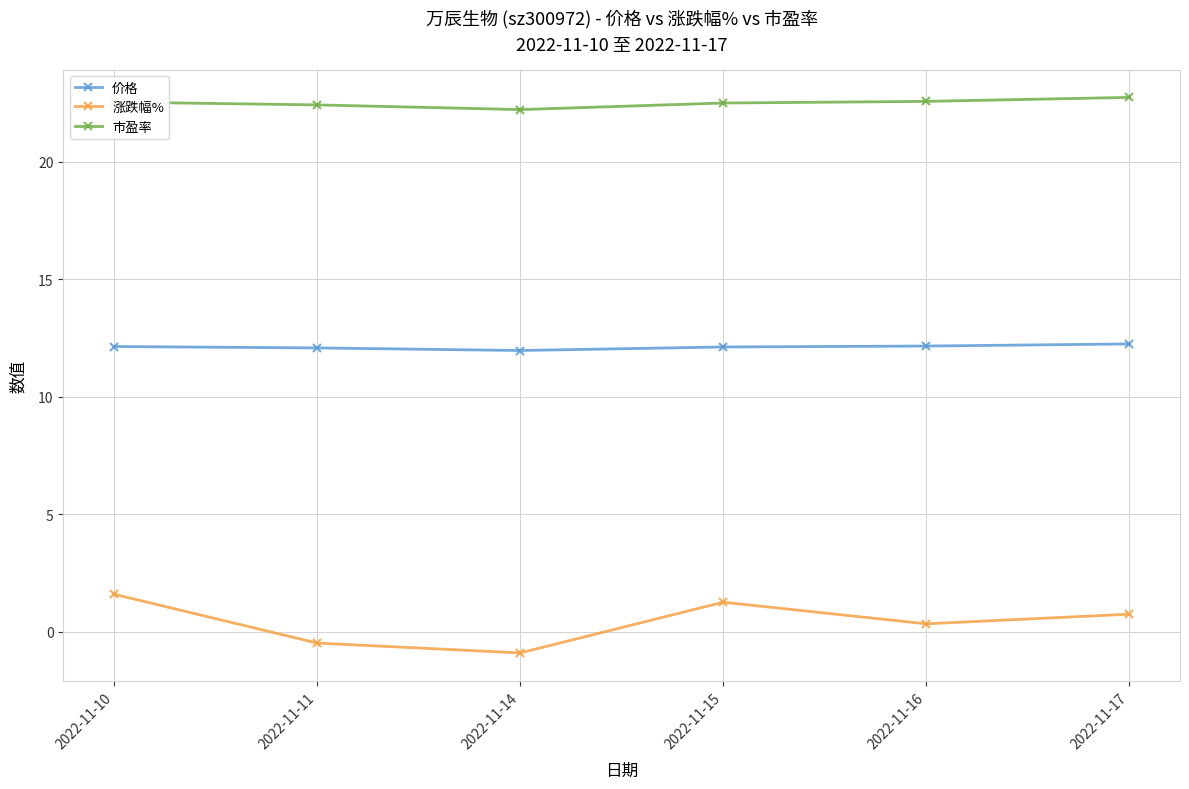

True or false: 市盈率 and 价格 intersect in this chart.

False